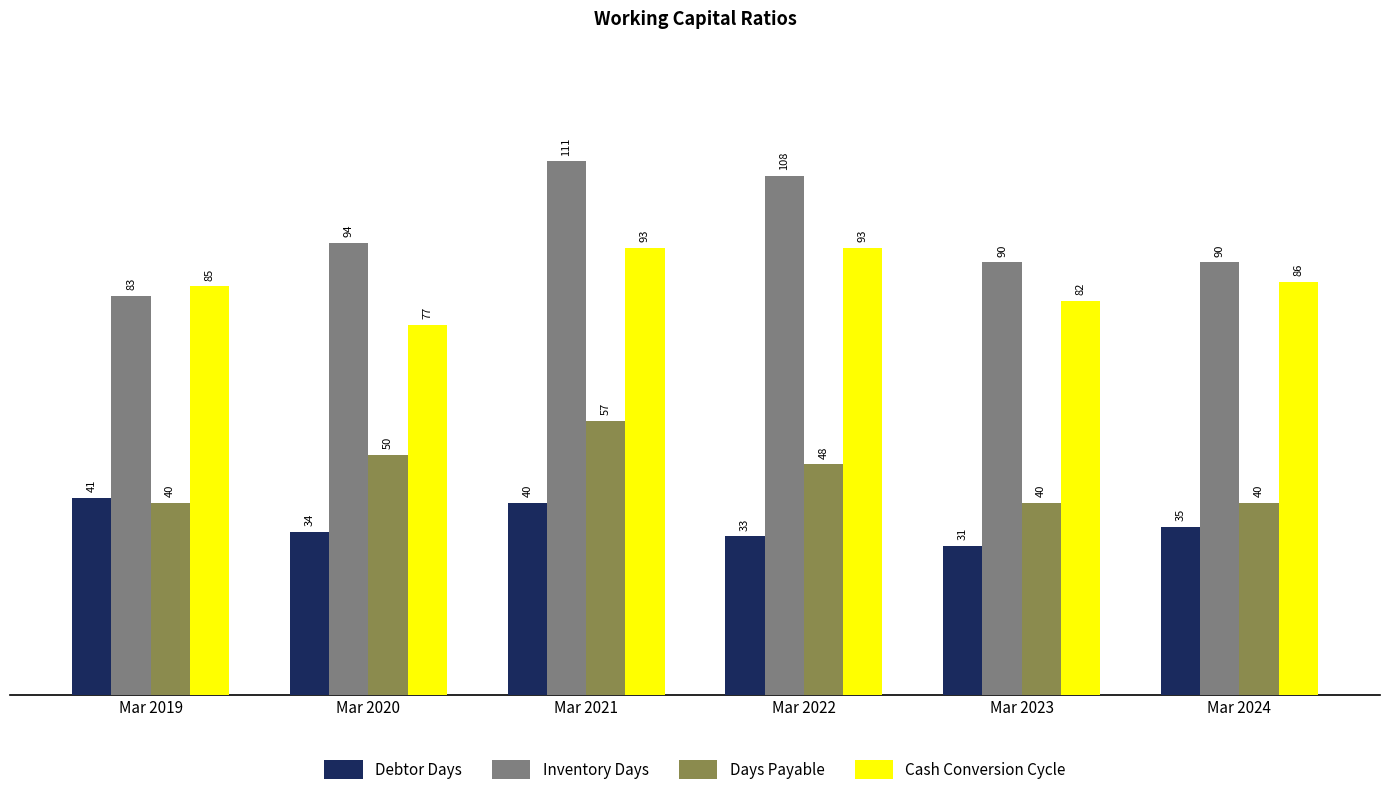

Which category has the lowest value across all series?

Mar 2023